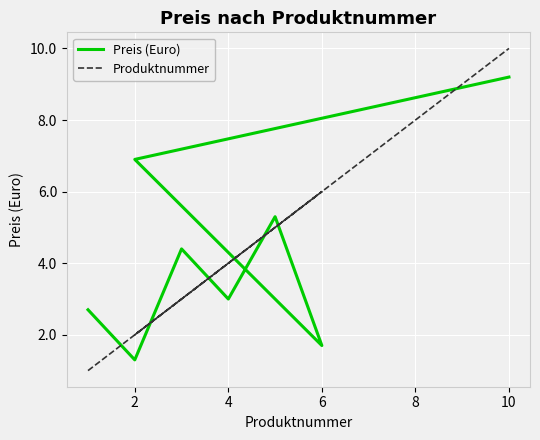

What is the smallest value displayed?

1.0